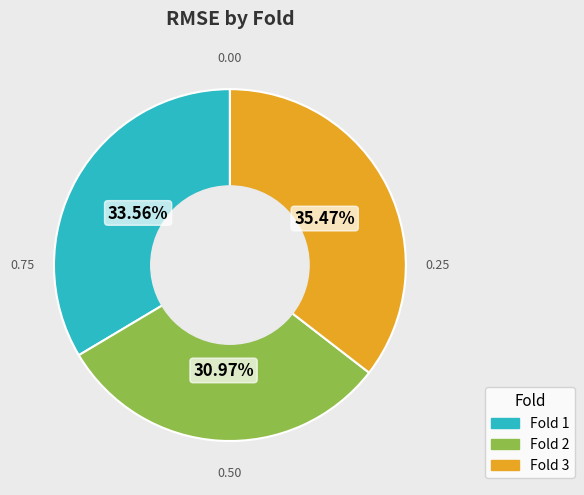

Rank the categories by value from lowest to highest.

Fold 2, Fold 1, Fold 3